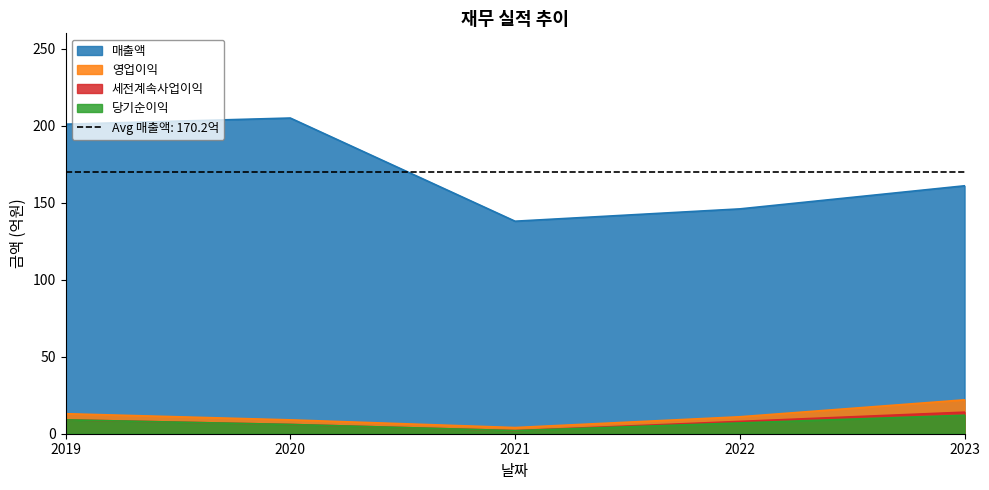

True or false: 당기순이익 has a value of 7 at 2022.

True